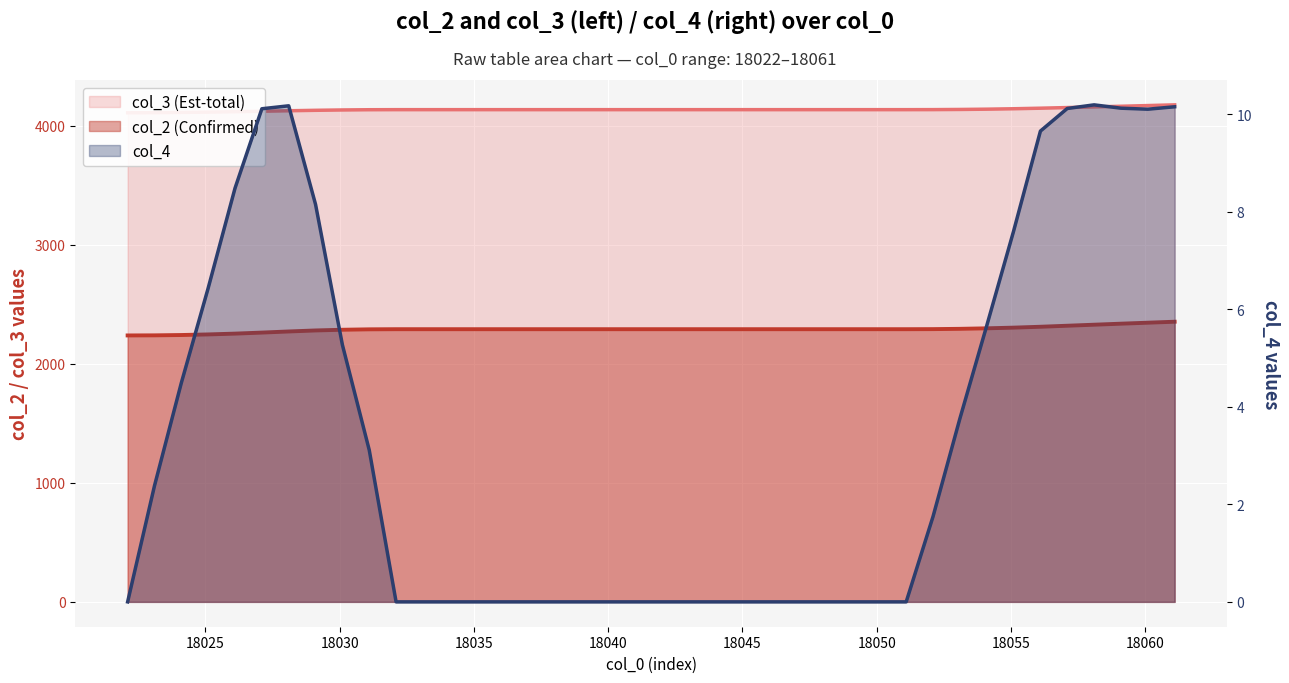

How many data points does each series have?

40